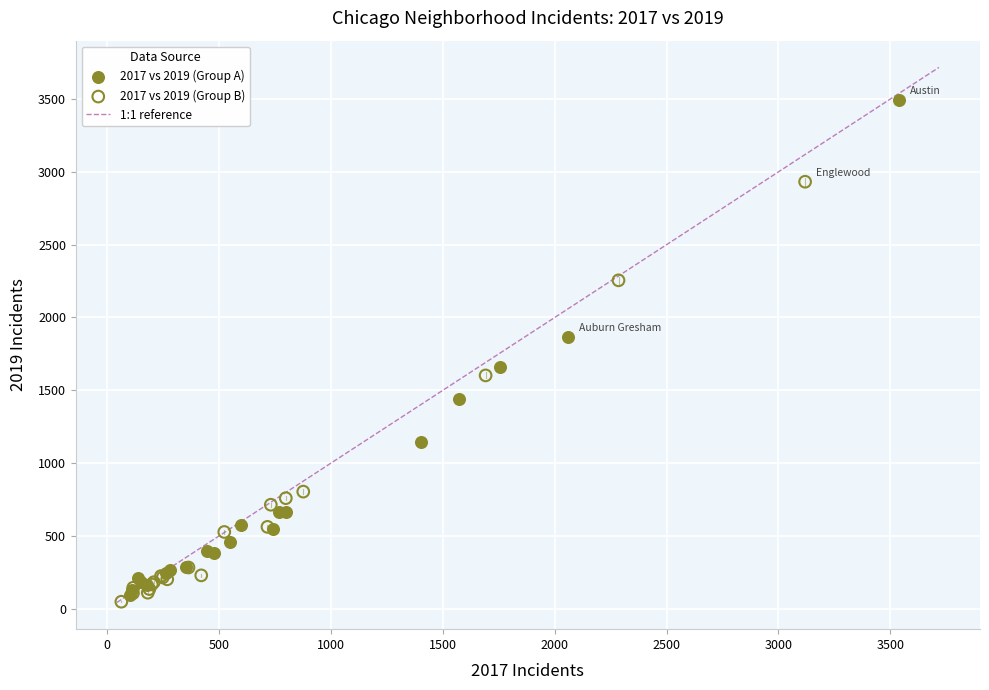

Which series has the largest Y range (max minus min)?

2017 vs 2019 (Group A)